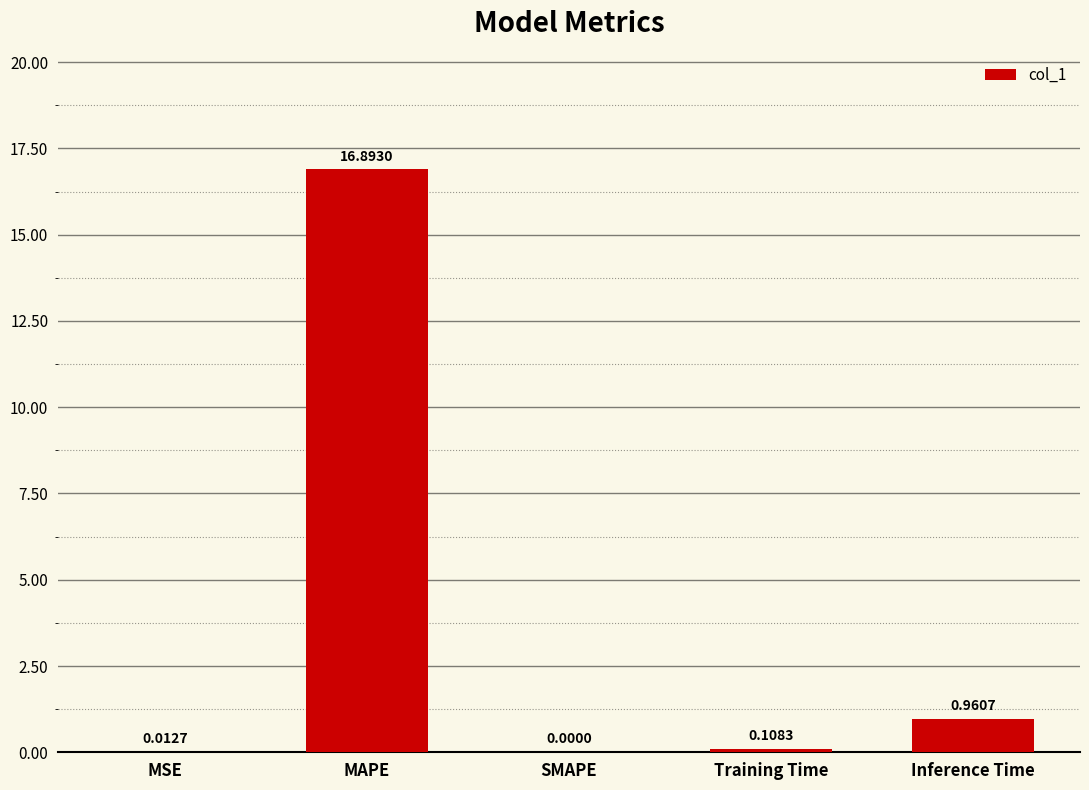

Which has a higher value, Inference Time or MAPE?

MAPE